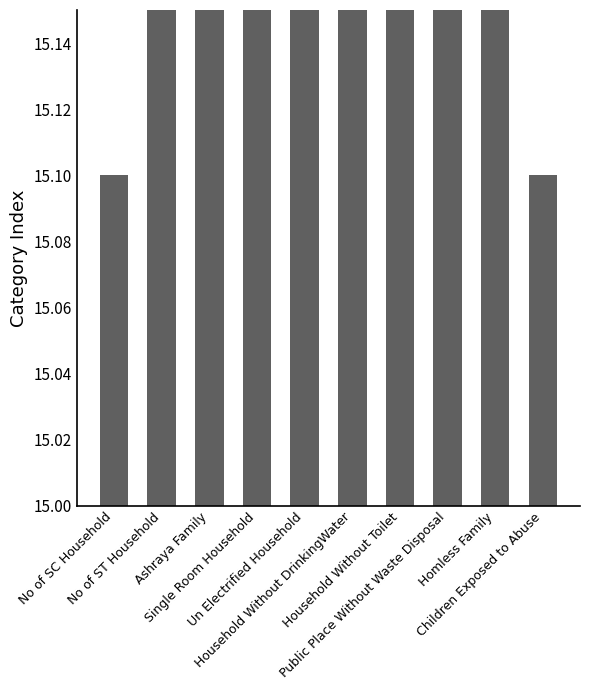

Rank the categories by value from lowest to highest.

No of SC Household, Children Exposed to Abuse, No of ST Household, Ashraya Family, Single Room Household, Un Electrified Household, Household Without DrinkingWater, Household Without Toilet, Public Place Without Waste Disposal, Homless Family